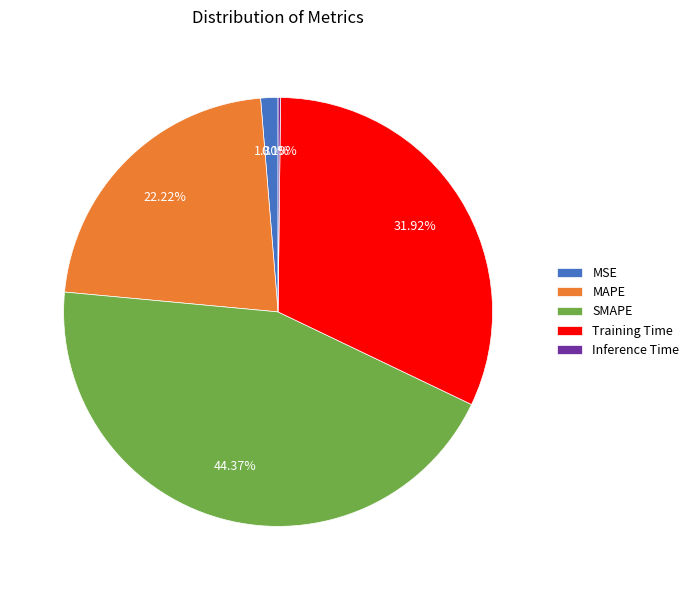

Approximately how many times larger is the value at MAPE compared to Training Time?

0.7